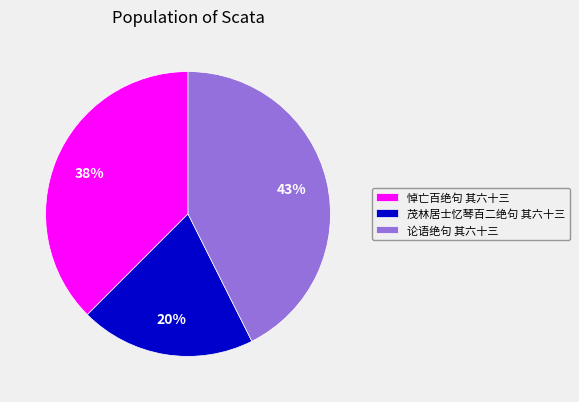

How many slices are in this pie chart?

3